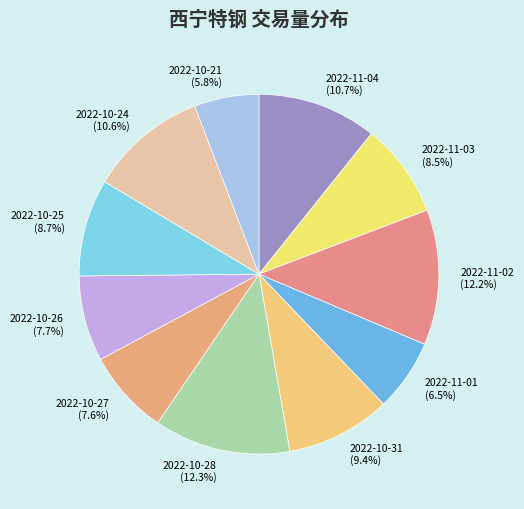

Does 2022-10-26 represent more than half of the total?

No